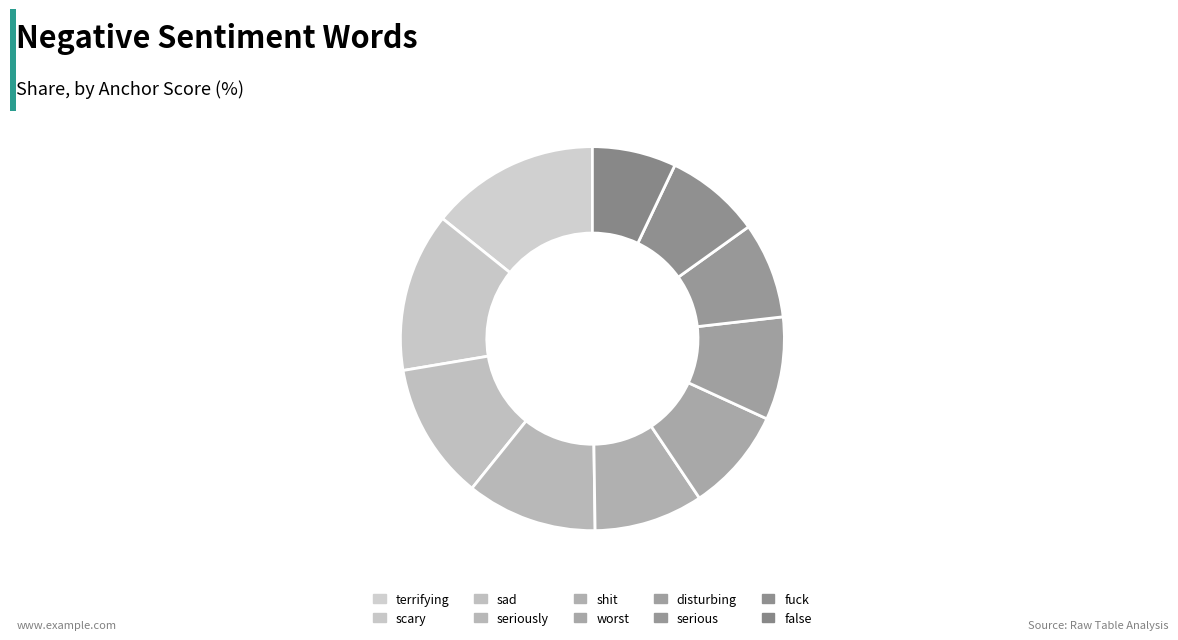

Which slice is the smallest?

false